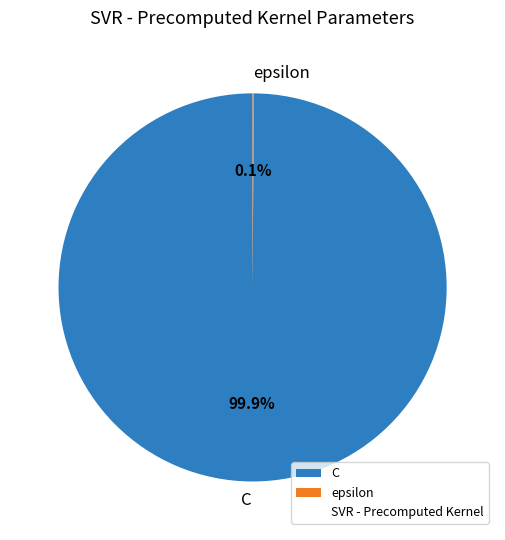

Does any single category account for the majority?

Yes